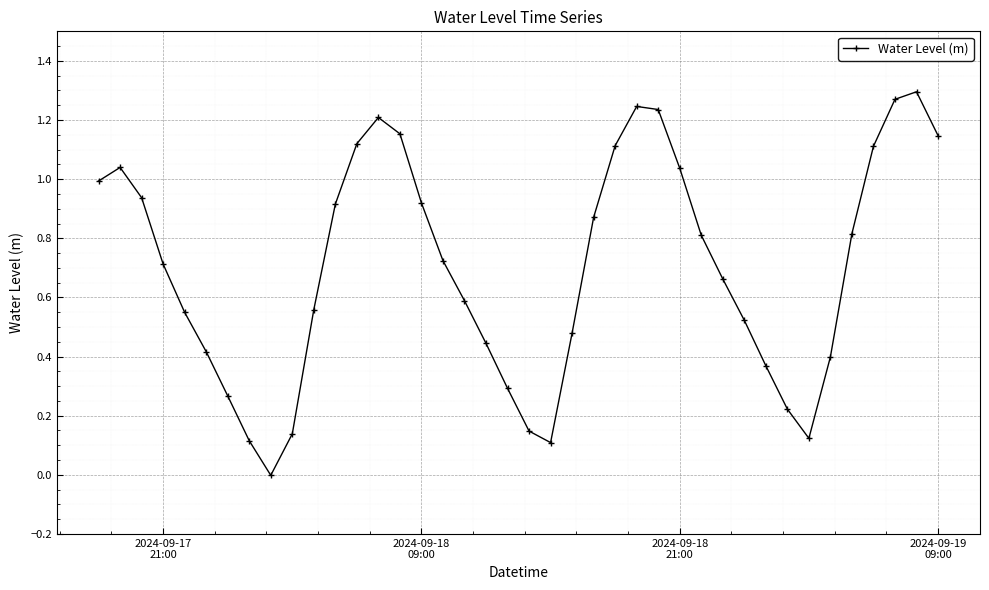

What is the sum of all values?

28.1